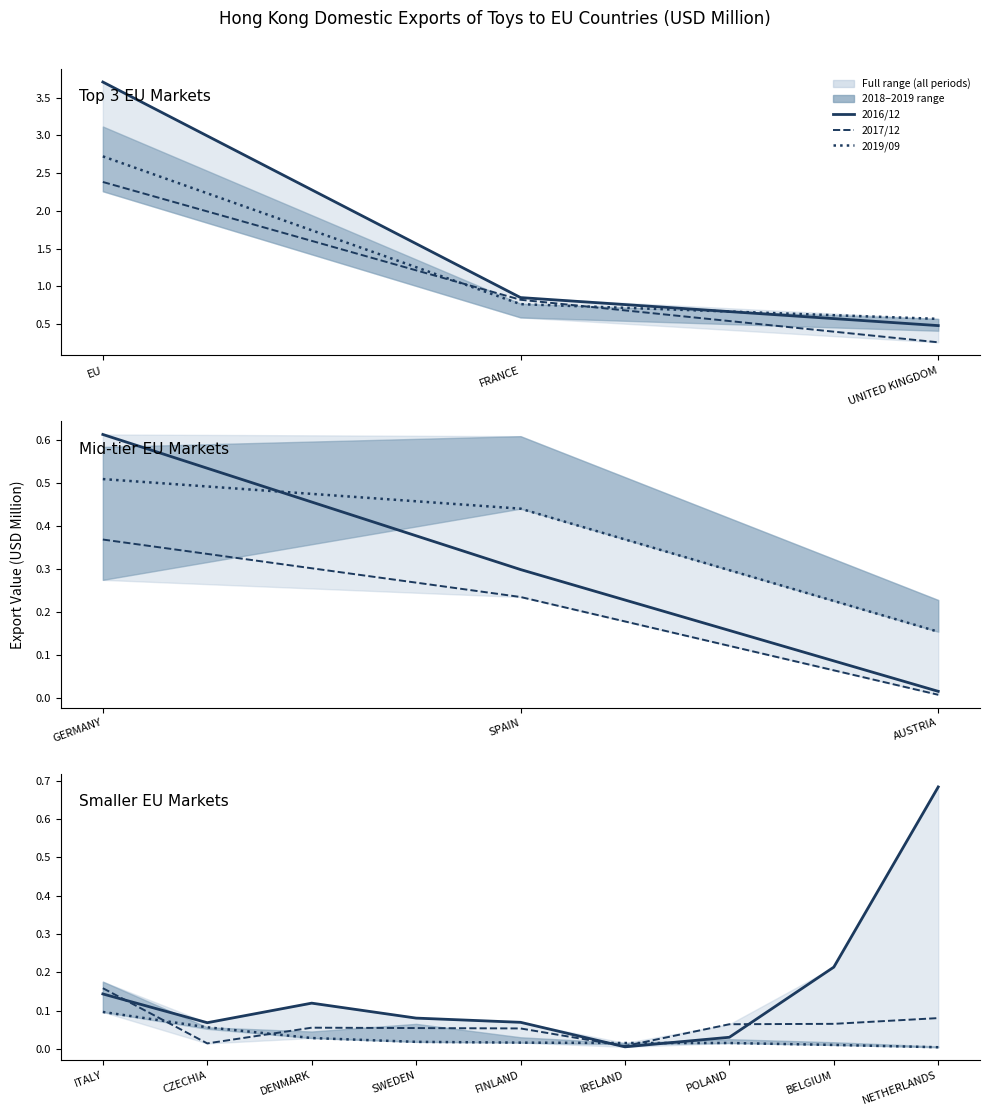

How many data points does each series have?

9